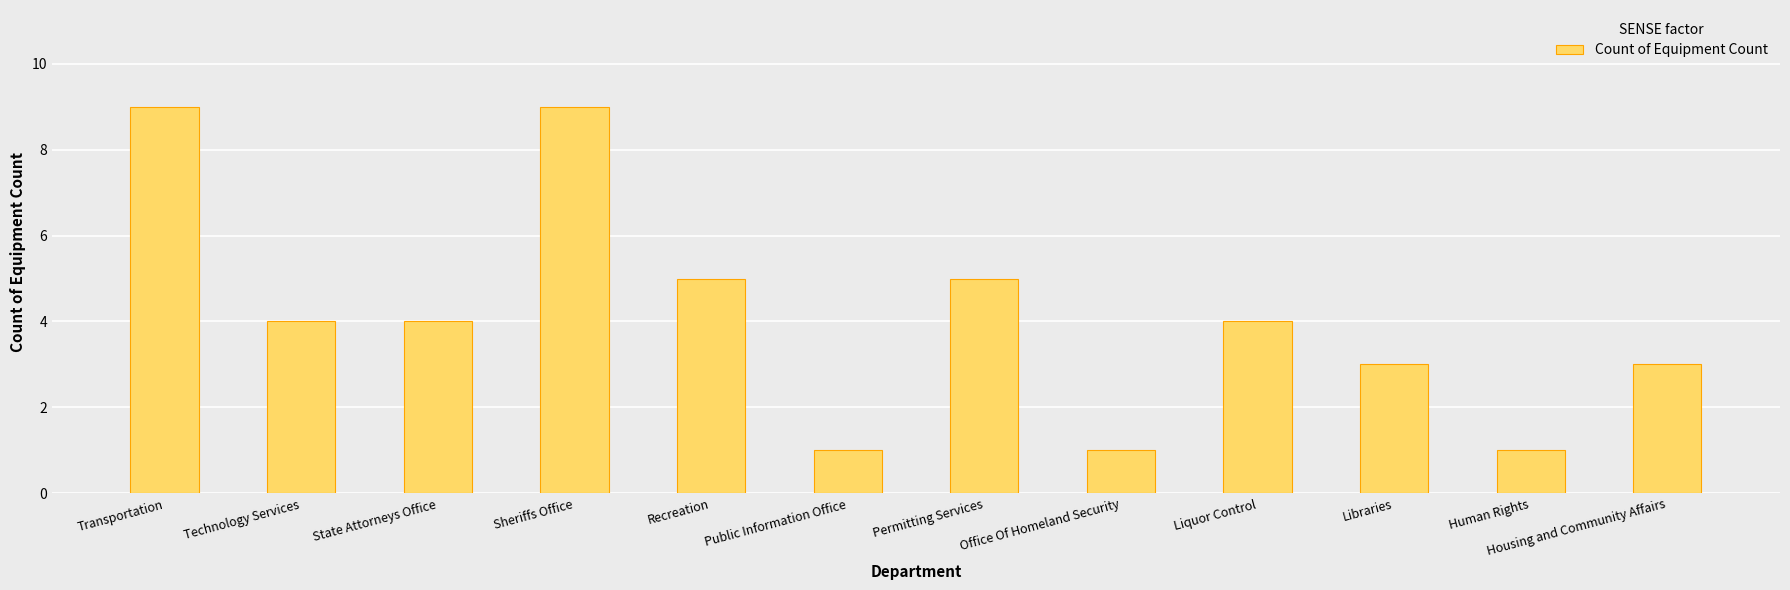

Reading left to right, transcribe all the data shown in this chart.

Transportation=9	Technology Services=4	State Attorneys Office=4	Sheriffs Office=9	Recreation=5	Public Information Office=1	Permitting Services=5	Office Of Homeland Security=1	Liquor Control=4	Libraries=3	Human Rights=1	Housing and Community Affairs=3